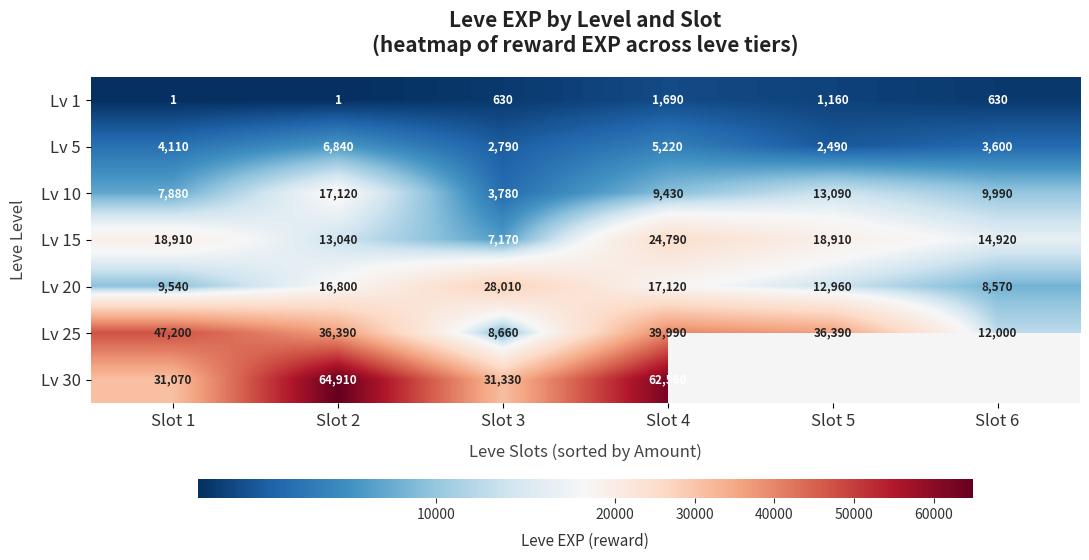

The value of Lv 15 at Slot 4 is 24790. True or false?

True